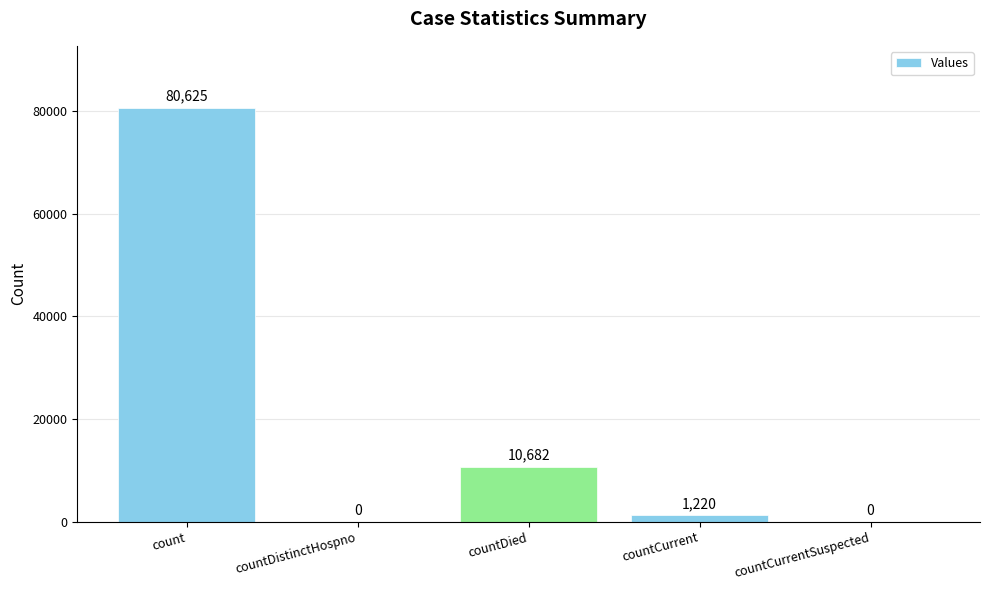

Reading left to right, extract all data points from this chart.

80625	0	10682	1220	0